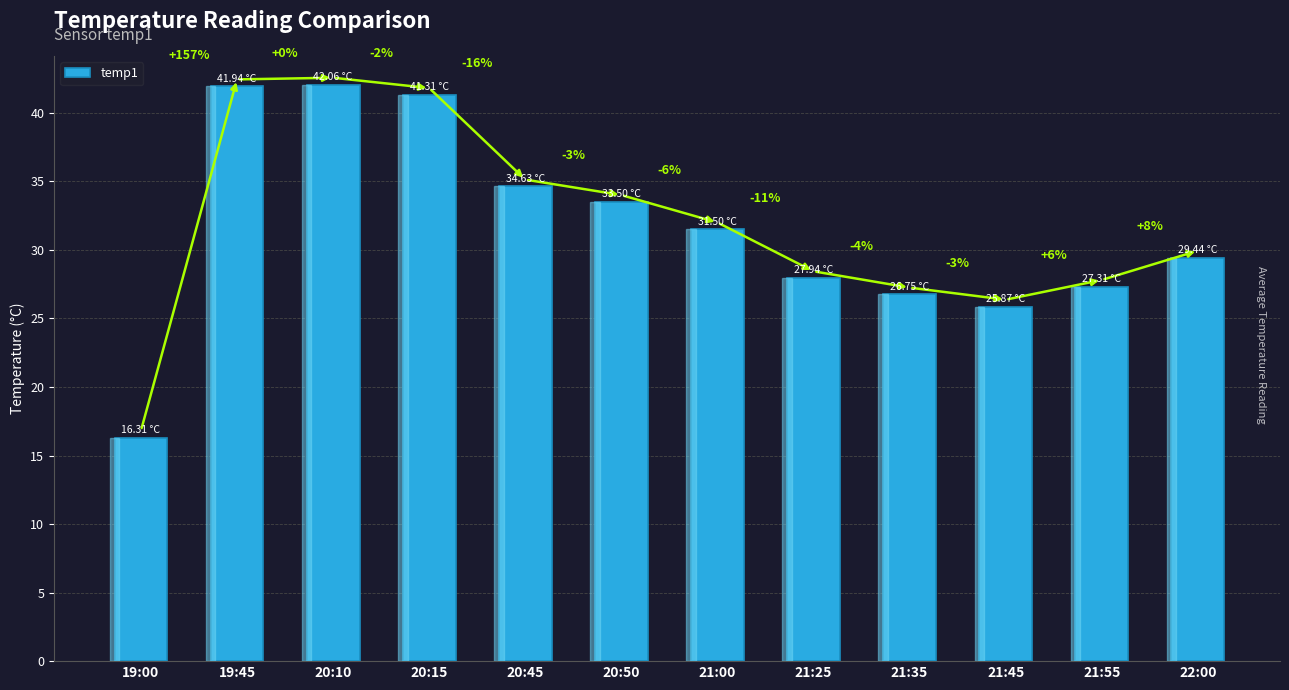

Rank the categories by value from highest to lowest.

20:10, 19:45, 20:15, 20:45, 20:50, 21:00, 22:00, 21:25, 21:55, 21:35, 21:45, 19:00